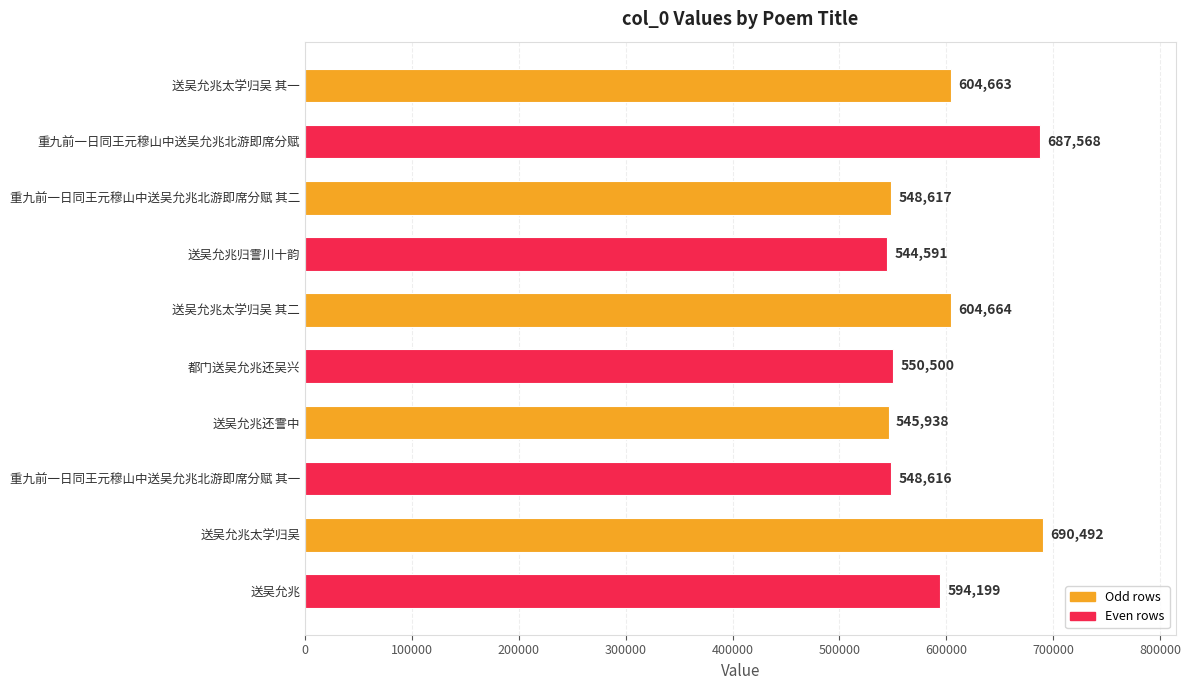

Reading top to bottom, what are all the values shown in this chart?

送吴允兆太学归吴 其一=604663	重九前一日同王元穆山中送吴允兆北游即席分赋=687568	重九前一日同王元穆山中送吴允兆北游即席分赋 其二=548617	送吴允兆归霅川十韵=544591	送吴允兆太学归吴 其二=604664	都门送吴允兆还吴兴=550500	送吴允兆还霅中=545938	重九前一日同王元穆山中送吴允兆北游即席分赋 其一=548616	送吴允兆太学归吴=690492	送吴允兆=594199